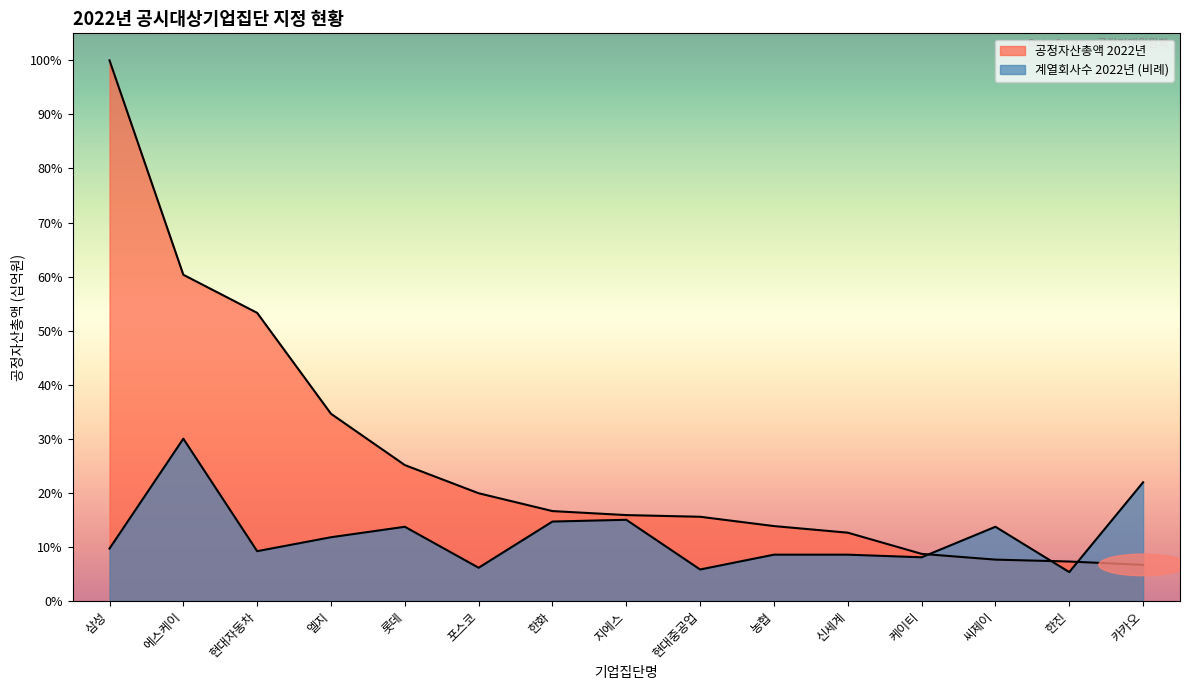

Rank the series by their average value, from lowest to highest.

계열회사수 2022년, 공정자산총액 2022년